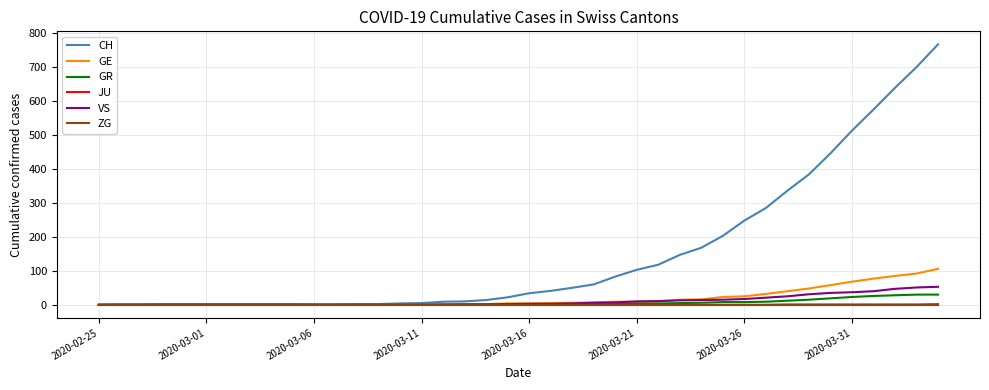

How many categories are shown in the chart?

40